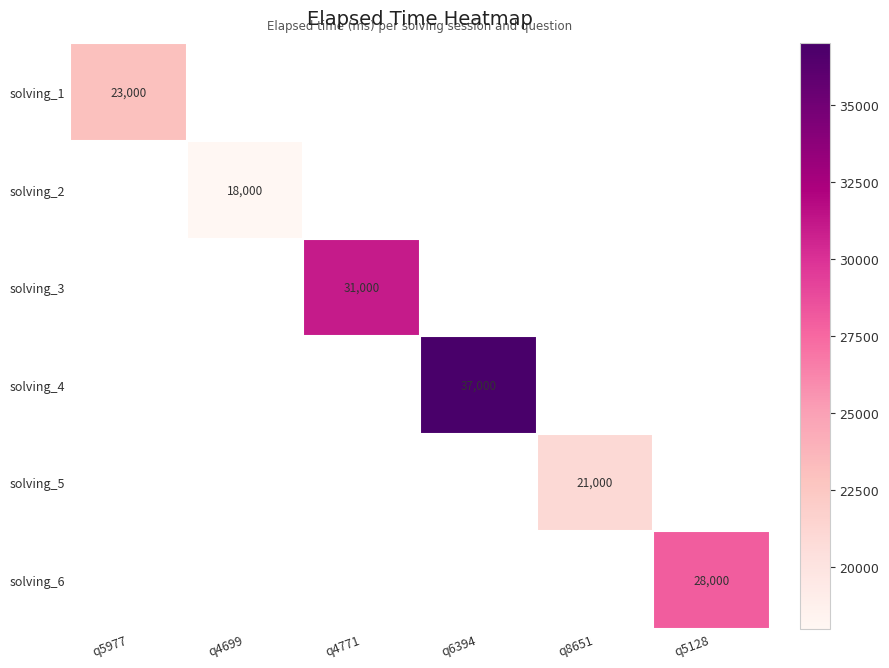

At how many categories does at least one series exceed 24723?

3